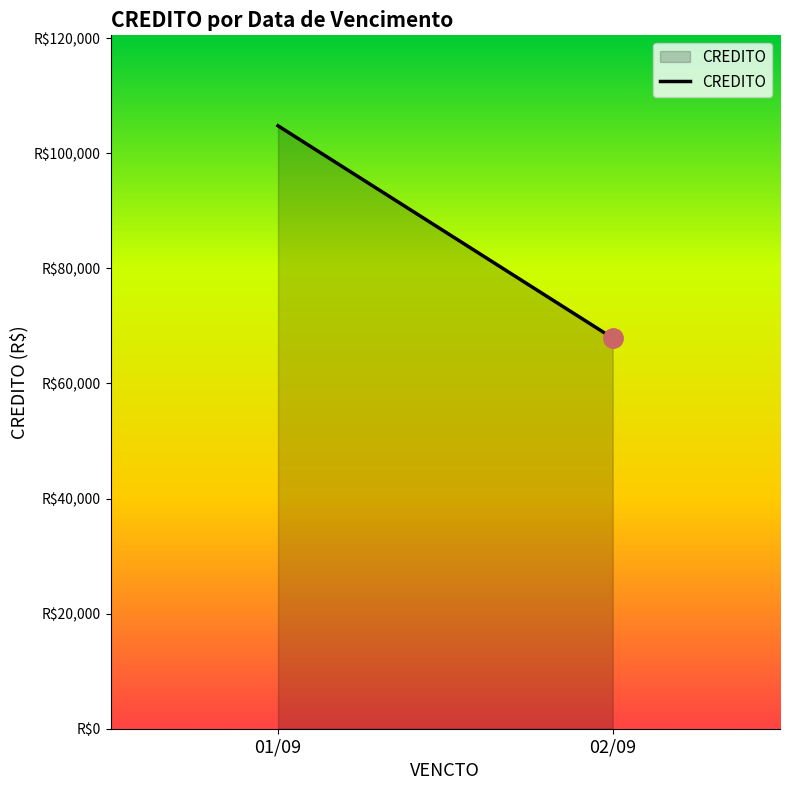

Approximately how many times larger is the value at 01/09 compared to 02/09?

1.5